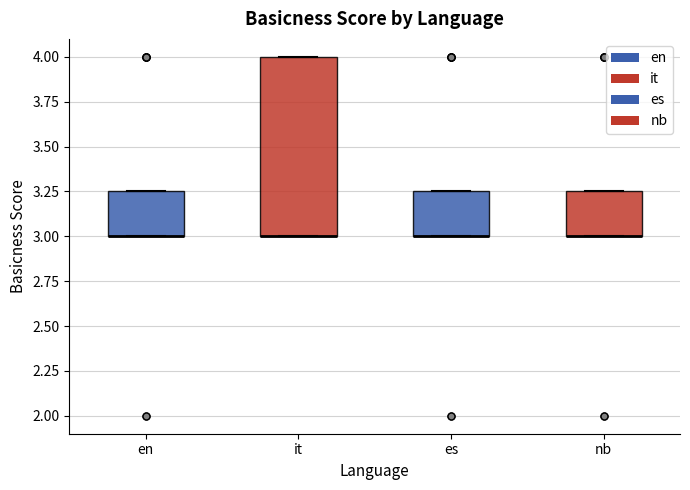

Reading left to right, transcribe this box plot: for each box, give where its median line is, the range the box spans, and where its two whiskers end, as read against the y-axis. The values are not printed on the chart, so give them approximately, as read against the axis.

en: median 3.00 (drawn on the box's lower edge), box 3.00 to 3.25, whiskers 3.00 to 3.25
it: median 3.00 (drawn on the box's lower edge), box 3.00 to 4.00, whiskers 3.00 to 4.00
es: median 3.00 (drawn on the box's lower edge), box 3.00 to 3.25, whiskers 3.00 to 3.25
nb: median 3.00 (drawn on the box's lower edge), box 3.00 to 3.25, whiskers 3.00 to 3.25